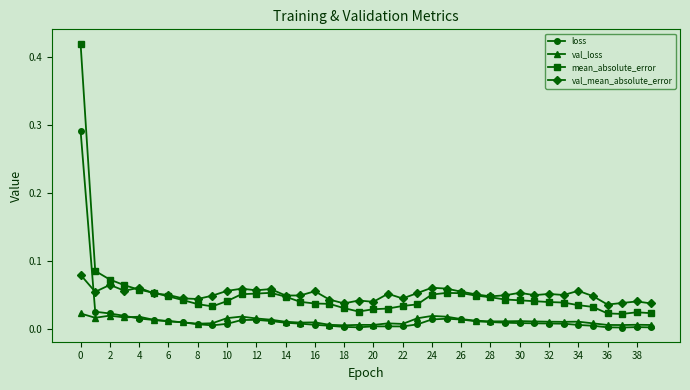

True or false: loss and mean_absolute_error cross at least once.

False